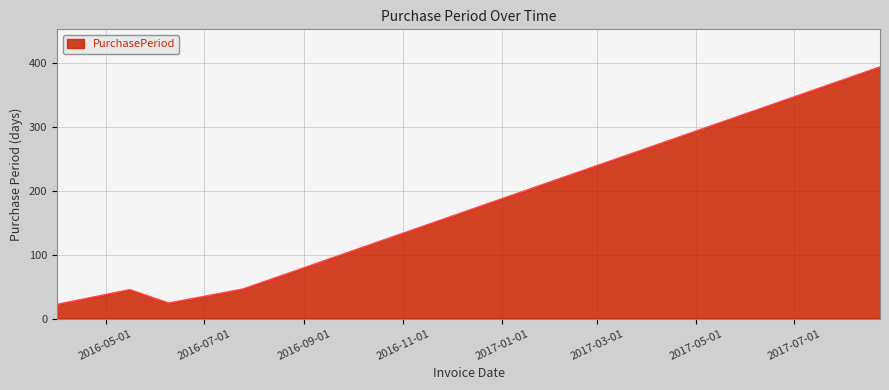

How many interior local valleys (lower than both neighbors) does the data have?

1